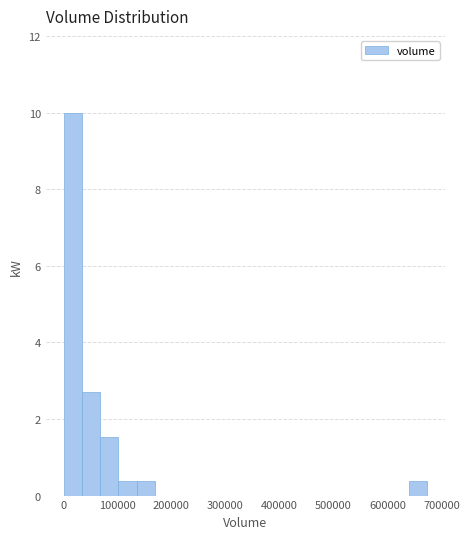

Read against the x-axis, roughly where is the centre of the tallest bar?

20000